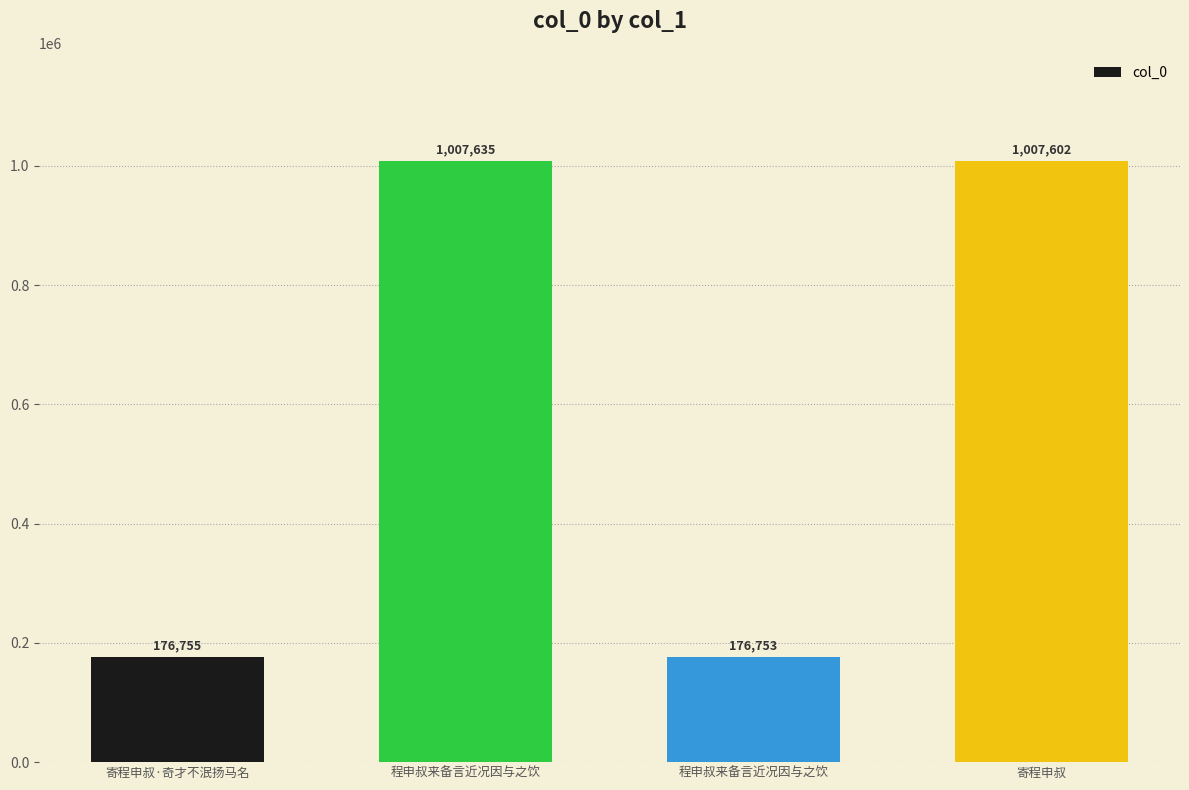

What is the value of the 1st bar from the left?

176755